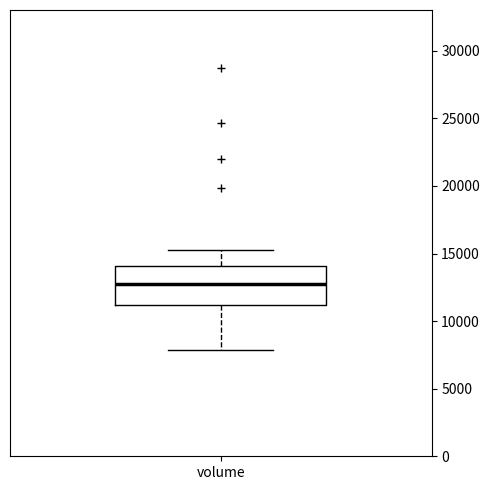

Where is the upper edge of the box for volume on the y-axis? The values are not printed on the chart, so give them approximately, as read against the axis.

14000